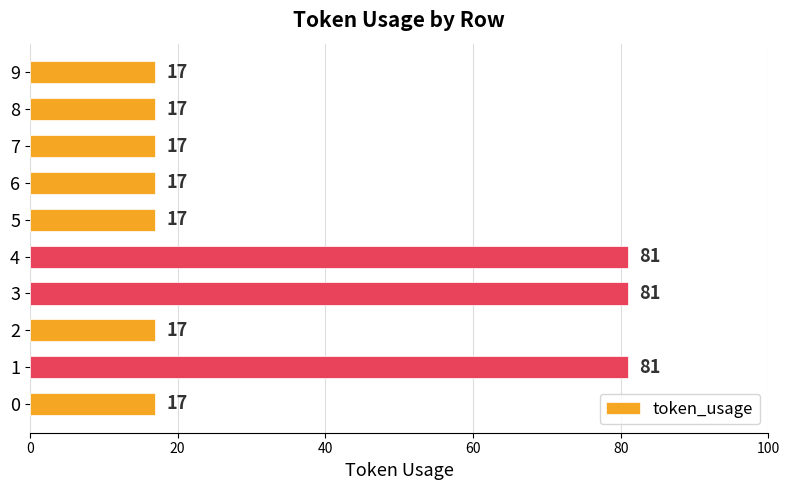

True or false: the data shows 17 at 7.

True